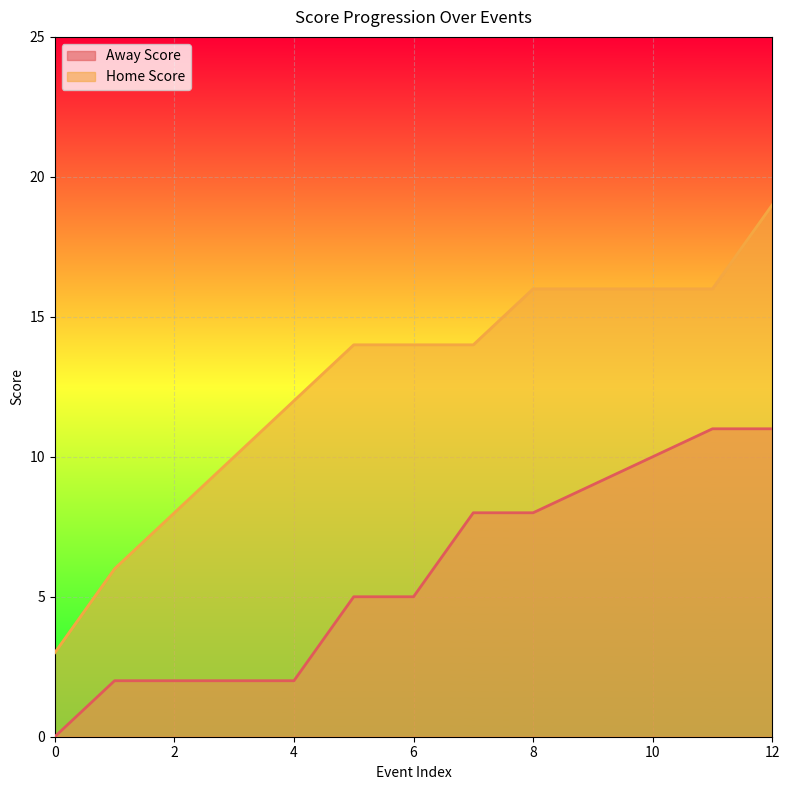

True or false: Away Score has more than 2 interior local peaks.

False